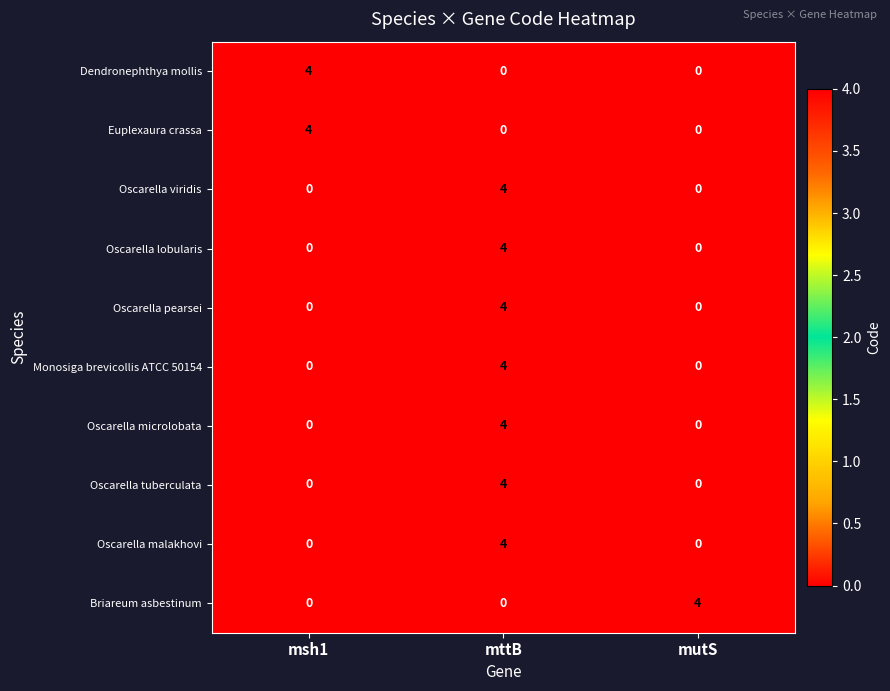

What is the spread (max minus min) of values at mttB?

4